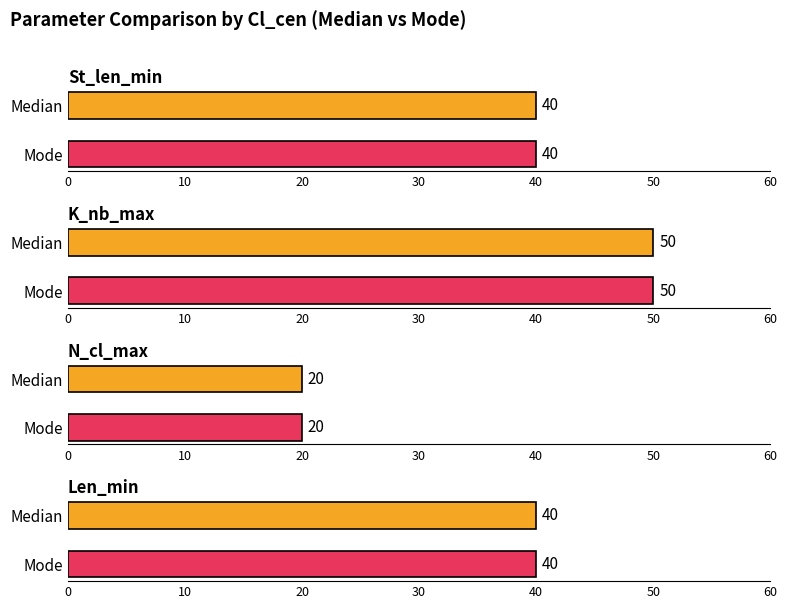

What is the label of the 2nd bar from the right?

Median